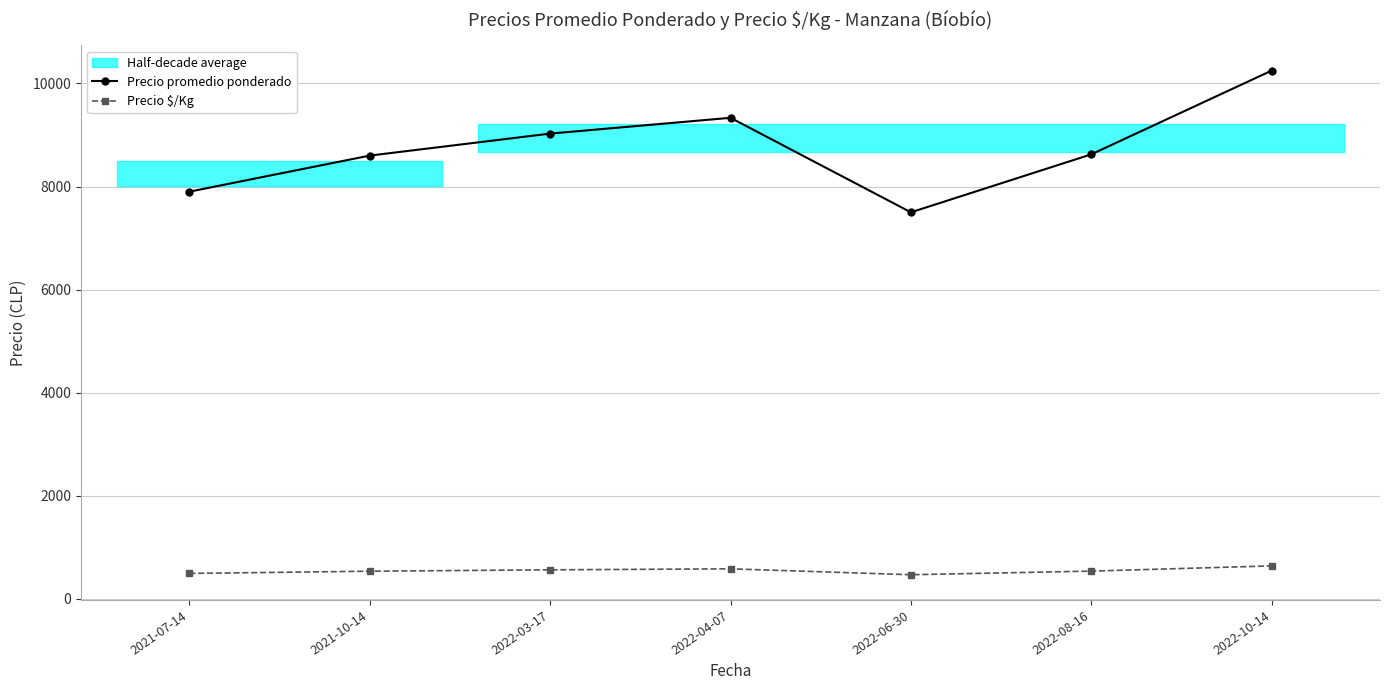

True or false: Precio $/Kg and Precio promedio ponderado intersect in this chart.

False